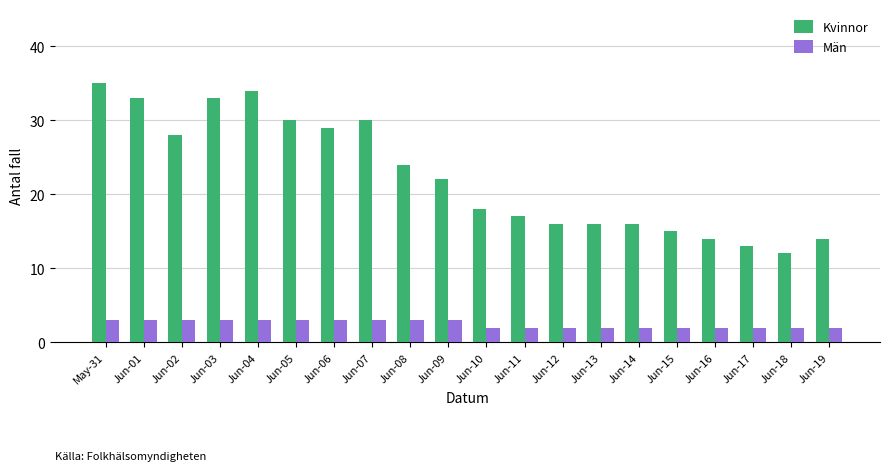

Rank the series by their maximum value, from highest to lowest.

Kvinnor, Män